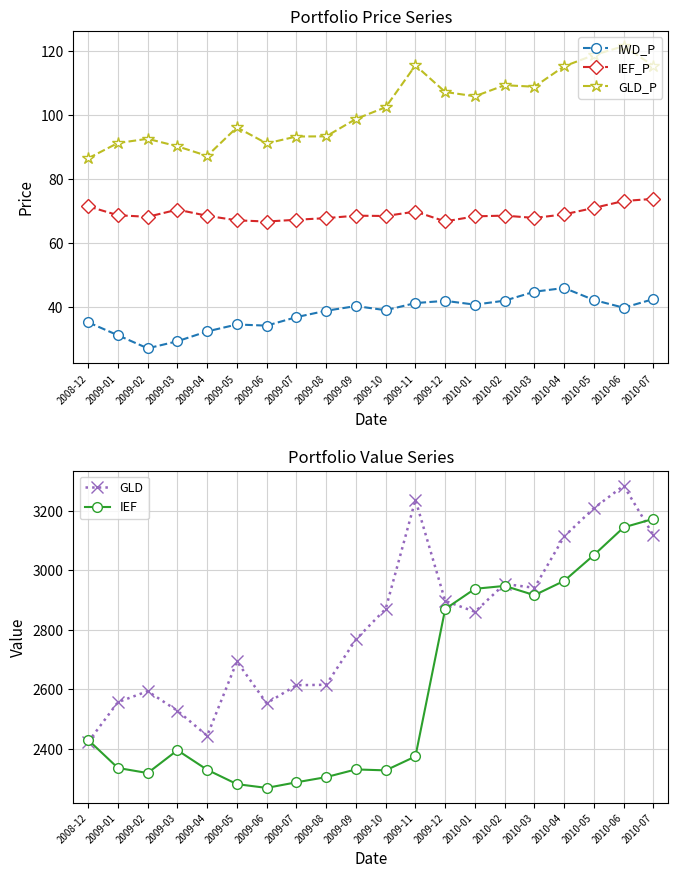

At which category does IWD_P reach its first local valley?

2009-02